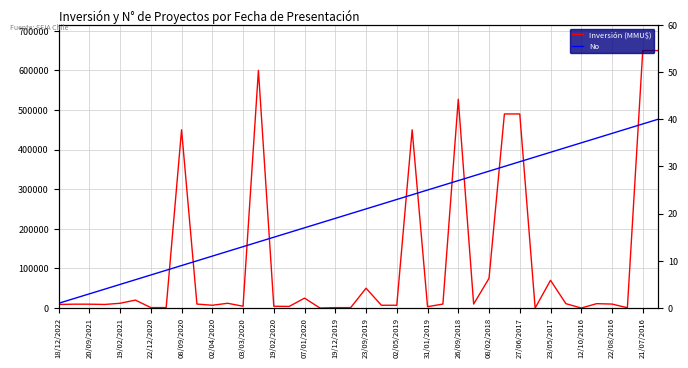

Reading right to left, extract all data points from this chart.

Inversión (MMU$): 650000	650000	750	10000	11000	30	11000	70000	0	490000	490000	75000	10000	527000	10000	3400	450000	7000	7000	50000	1000	1000	0	25000	4000	4500	600000	4500	12000	7000	10000	450000	1100	1100	20000	12000	9000	9720	9720	9000
No: 40	39	38	37	36	35	34	33	32	31	30	29	28	27	26	25	24	23	22	21	20	19	18	17	16	15	14	13	12	11	10	9	8	7	6	5	4	3	2	1